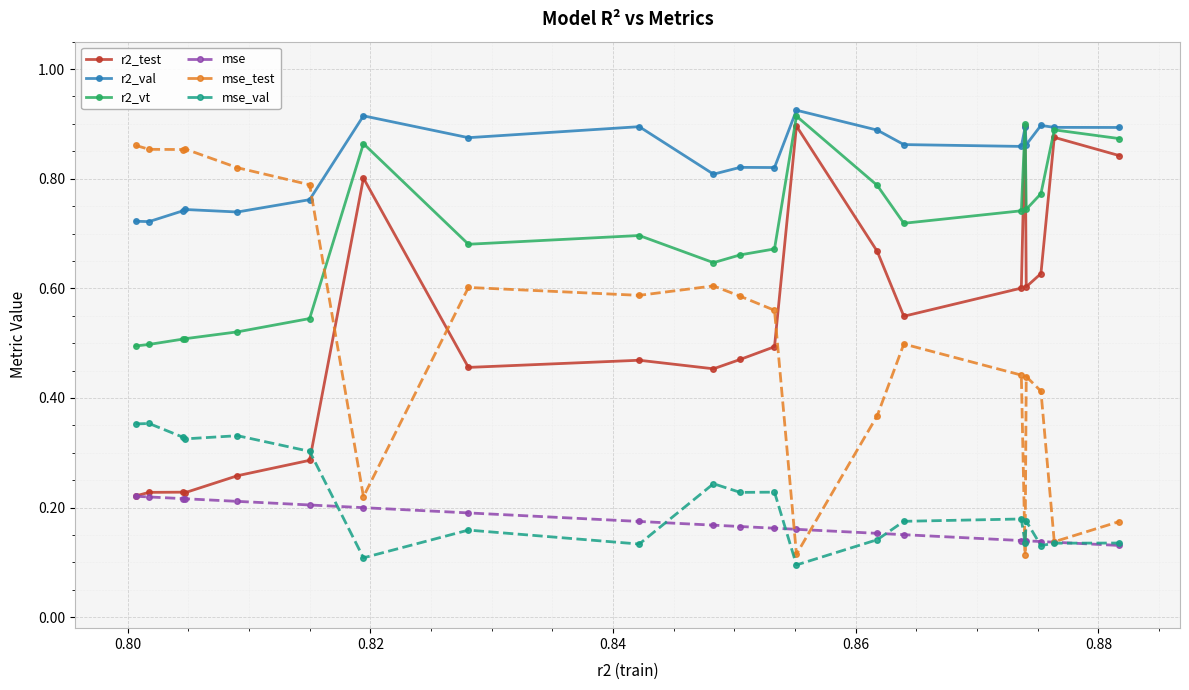

At how many categories does at least one series exceed 0?

21